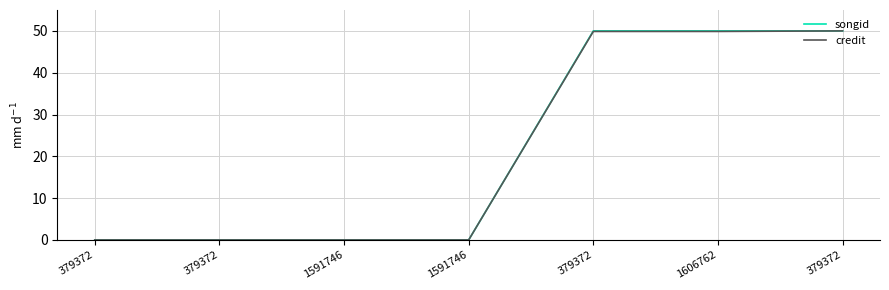

Which series has the largest total across all categories?

songid